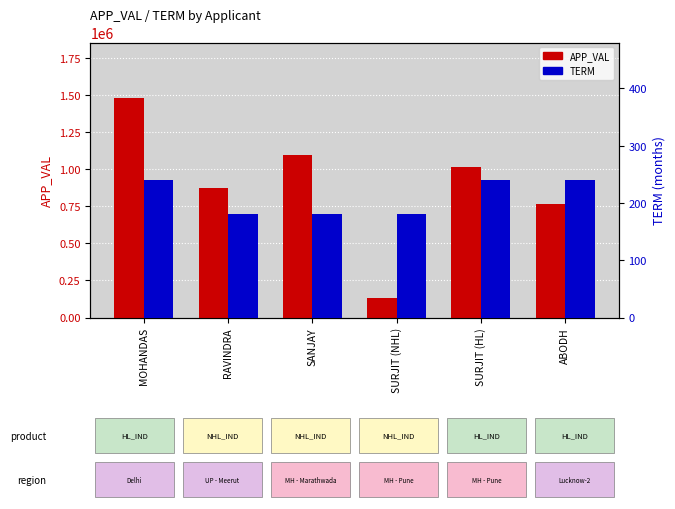

How many groups of bars are there?

6